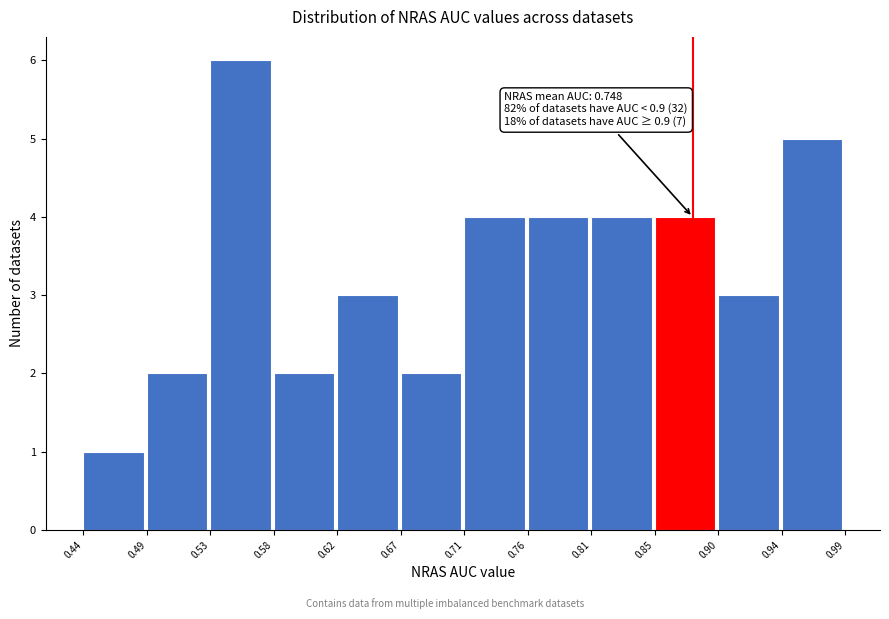

Which range on the x-axis has the tallest bar?

0.53 to 0.58